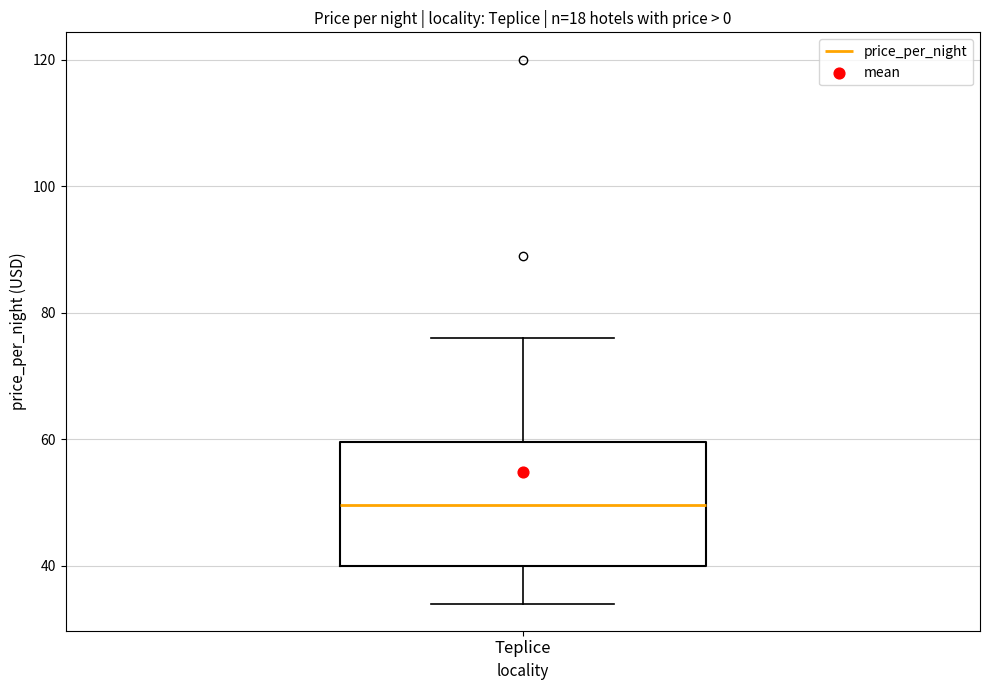

Where does the median line of the box for Teplice sit on the y-axis? The values are not printed on the chart, so give them approximately, as read against the axis.

50